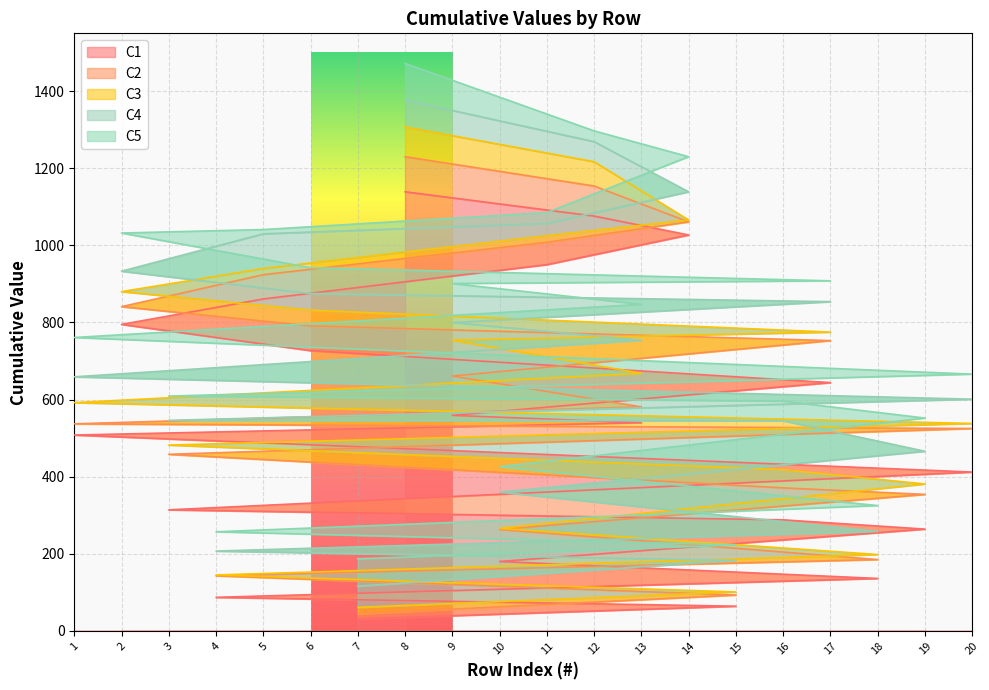

True or false: C2 has more than 2 points higher than both neighbors.

False